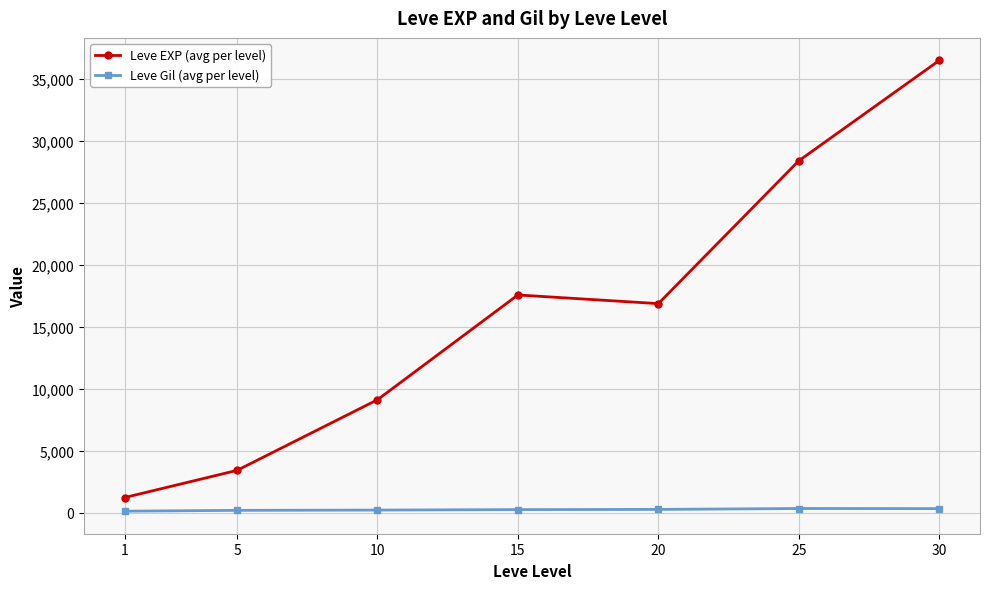

What is the highest value of the Leve Gil (avg per level) series?

329.7